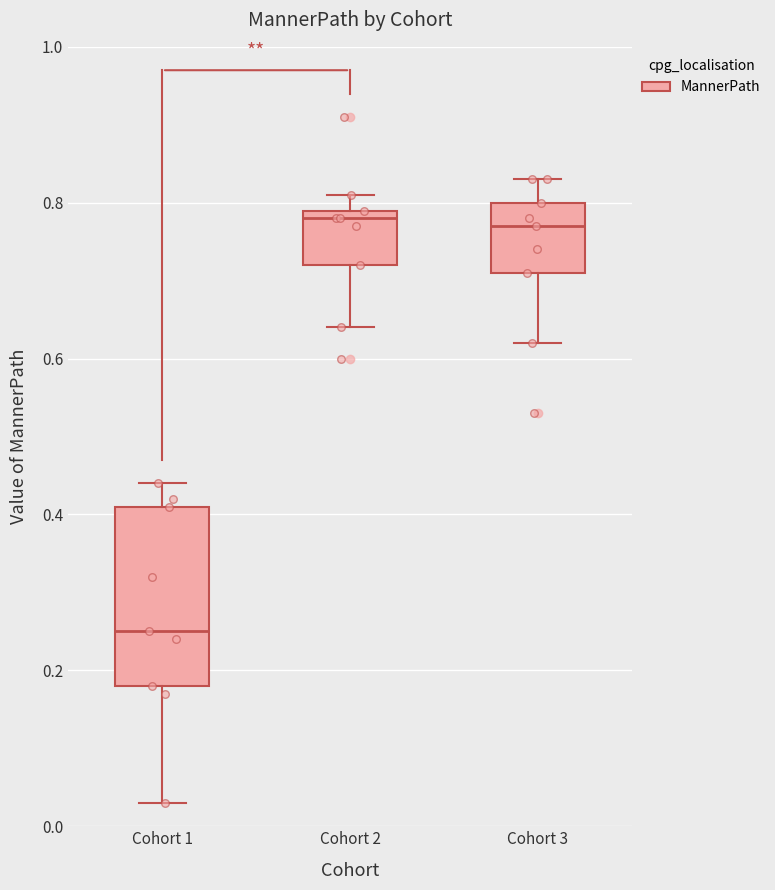

Reading left to right, transcribe this box plot: for each box, give where its median line is, the range the box spans, and where its two whiskers end, as read against the y-axis. The values are not printed on the chart, so give them approximately, as read against the axis.

Cohort 1: median 0.26, box 0.18 to 0.42, whiskers 0.04 to 0.44
Cohort 2: median 0.78, box 0.72 to 0.80, whiskers 0.64 to 0.82
Cohort 3: median 0.78, box 0.72 to 0.80, whiskers 0.62 to 0.84